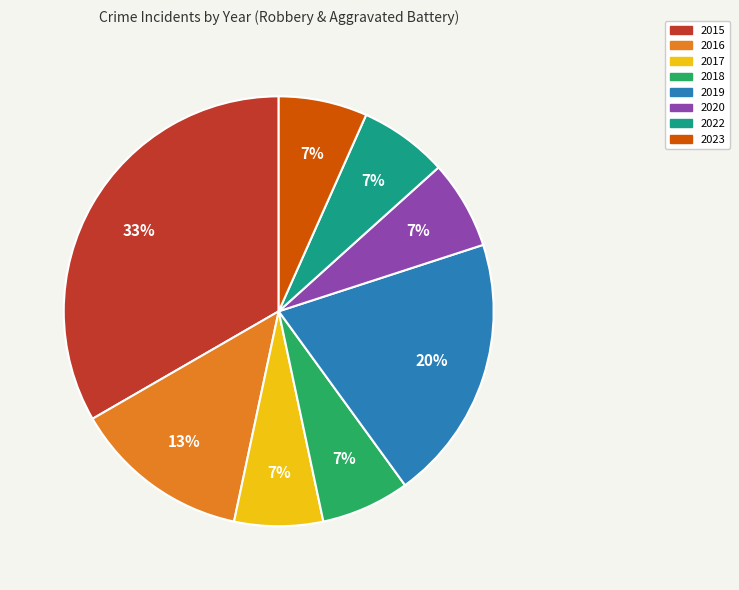

Combined, do 2022 and 2015 account for over 50%?

No